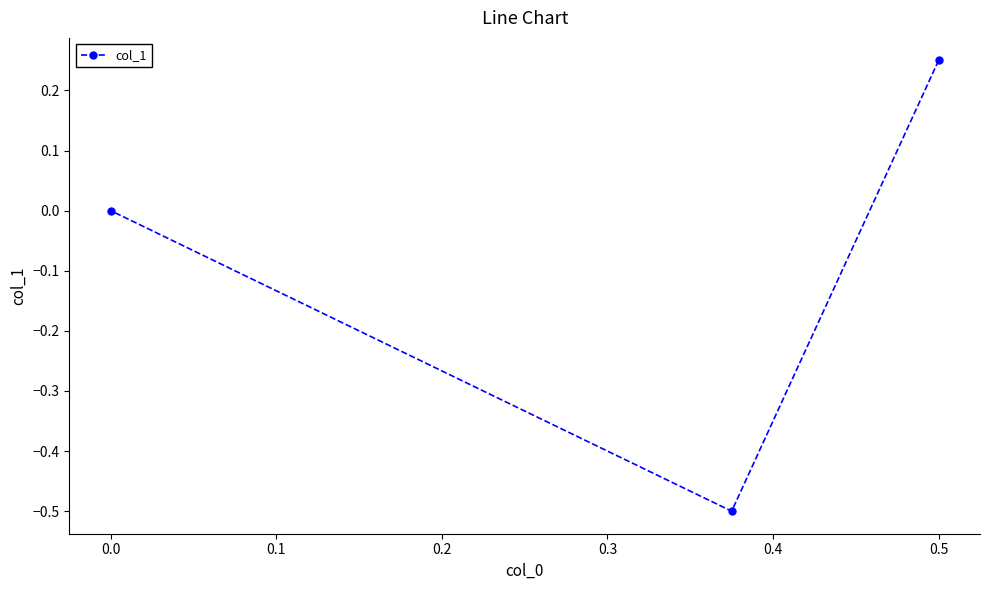

Which has a higher value, 0.5 or 0.0?

0.5